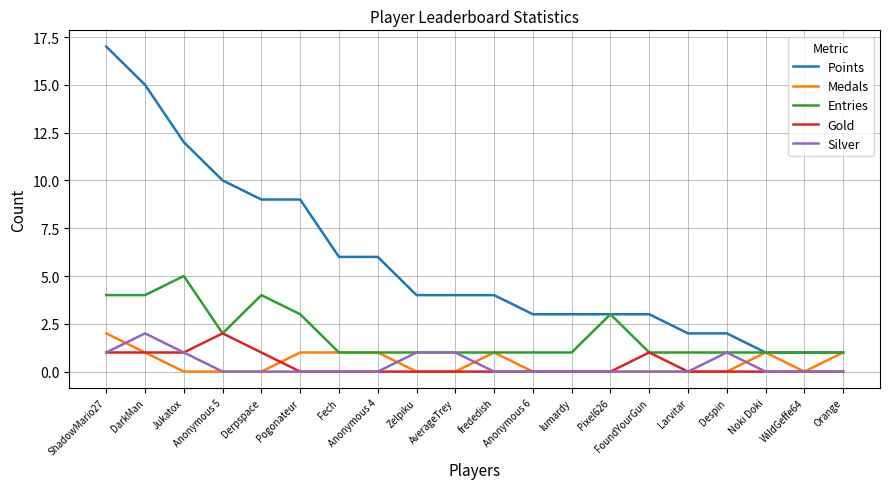

True or false: Entries has a value of 1 at Orange.

True